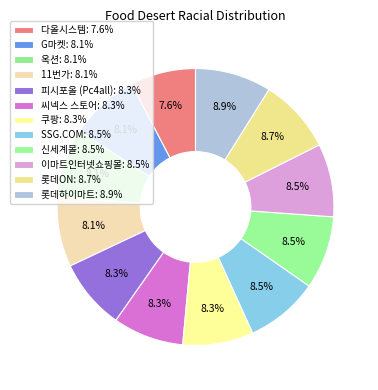

What is the largest slice in the pie chart?

롯데하이마트